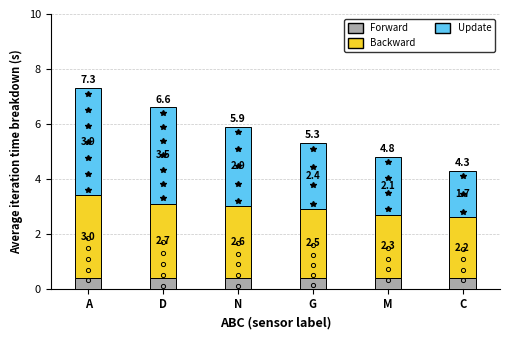

What is the total value across all series at N?

5.9